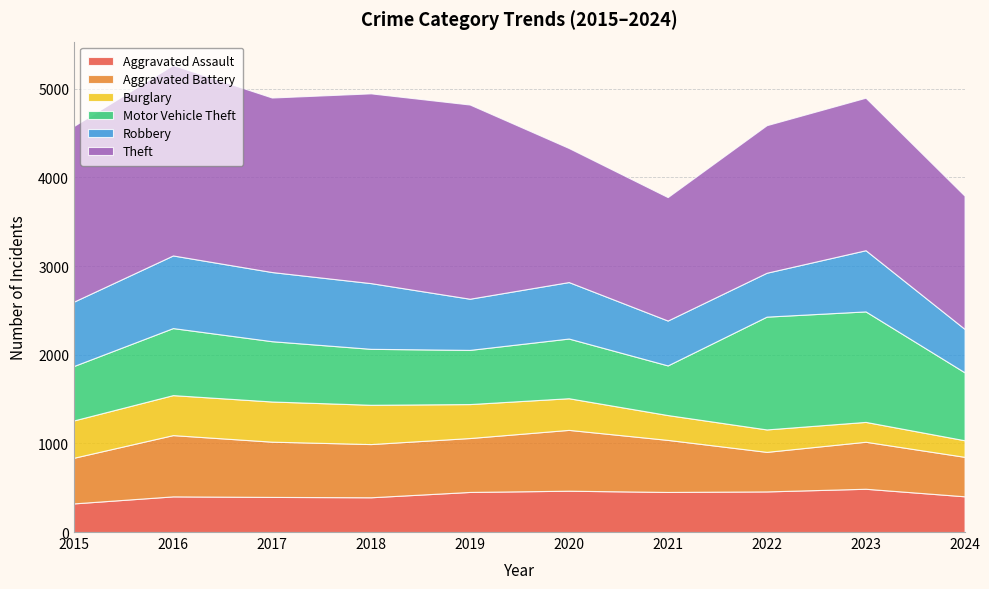

Reading left to right, list all the values displayed in this chart.

Aggravated Assault: 323	402	396	392	452	466	452	458	488	403
Aggravated Battery: 515	691	623	600	608	686	587	446	530	445
Burglary: 421	451	453	443	383	357	280	253	224	187
Motor Vehicle Theft: 614	756	680	631	611	673	560	1272	1246	766
Robbery: 726	819	780	741	577	637	506	495	690	490
Theft: 1981	2148	1968	2140	2190	1512	1392	1664	1720	1502